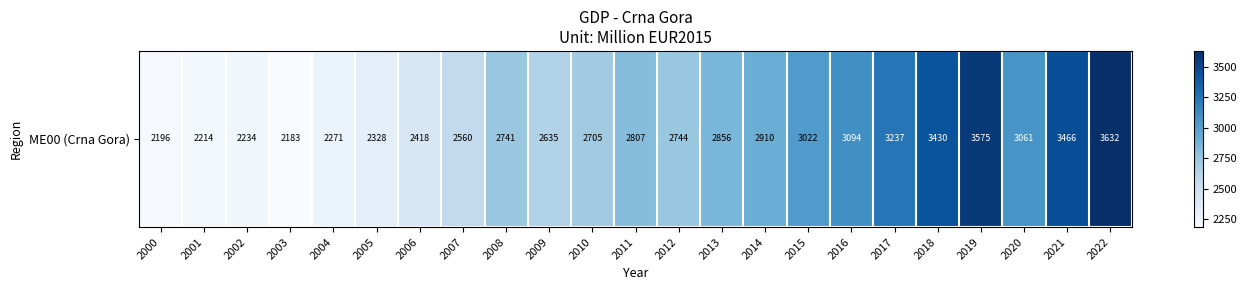

How many data points are above 2744?

11